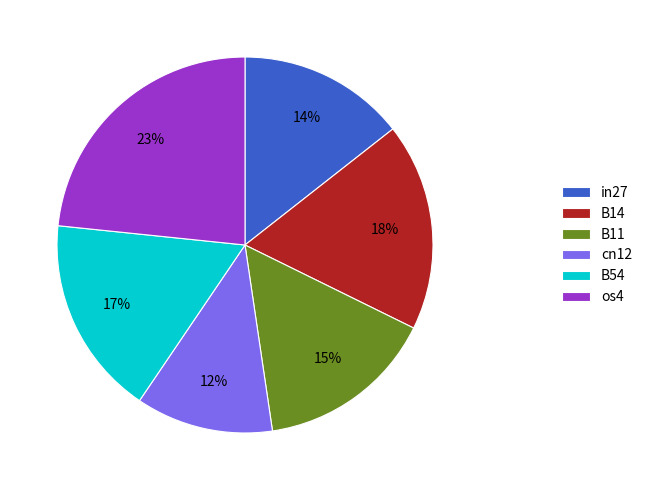

Is B54 the majority of the pie?

No